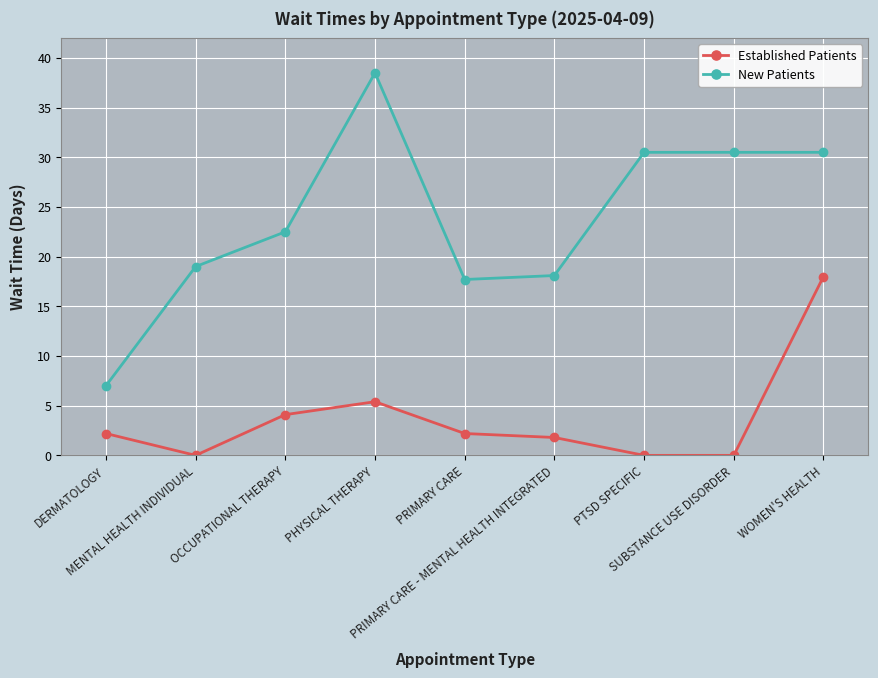

How many categories are shown in the chart?

9